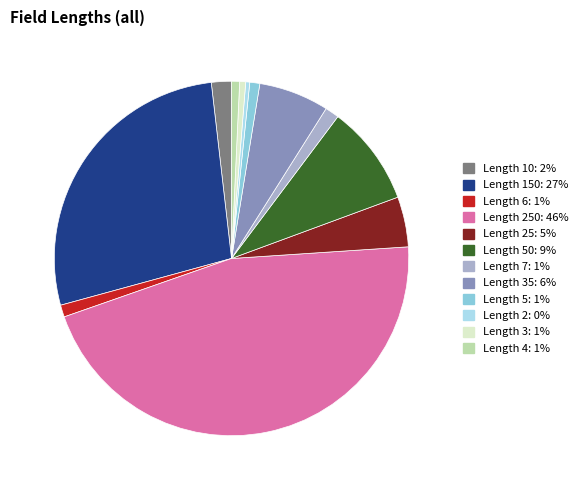

Does any single category account for the majority?

No